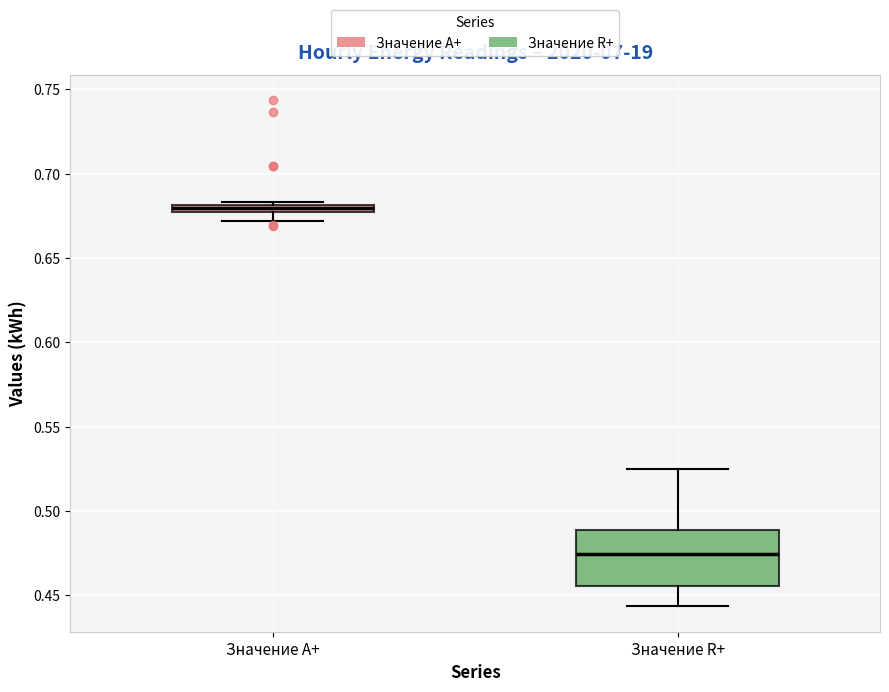

Which box's median line is the lowest?

Значение R+